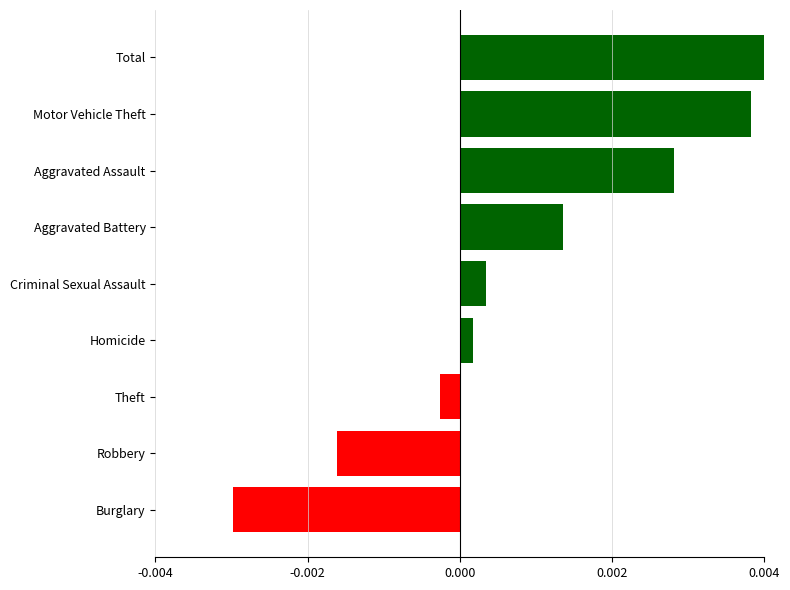

Between Total and Homicide, which is larger?

Total